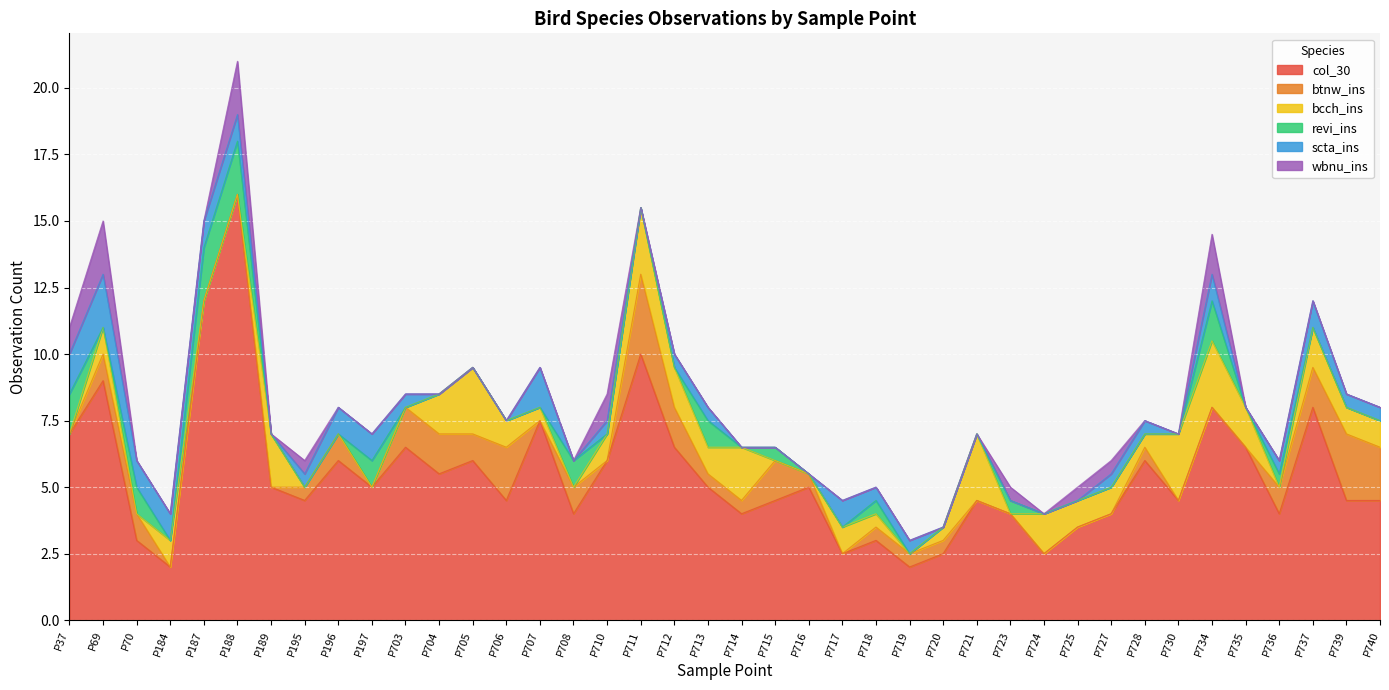

Reading left to right, transcribe all the data shown in this chart.

col_30: P37=7.0	P69=9.0	P70=3.0	P184=2.0	P187=12.0	P188=16.0	P189=5.0	P195=4.5	P196=6.0	P197=5.0	P703=6.5	P704=5.5	P705=6.0	P706=4.5	P707=7.5	P708=4.0	P710=6.0	P711=10.0	P712=6.5	P713=5.0	P714=4.0	P715=4.5	P716=5.0	P717=2.5	P718=3.0	P719=2.0	P720=2.5	P721=4.5	P723=4.0	P724=2.5	P725=3.5	P727=4.0	P728=6.0	P730=4.5	P734=8.0	P735=6.5	P736=4.0	P737=8.0	P739=4.5	P740=4.5
btnw_ins: P37=0.0	P69=1.0	P70=1.0	P184=0.0	P187=0.0	P188=0.0	P189=0.0	P195=0.5	P196=1.0	P197=0.0	P703=1.5	P704=1.5	P705=1.0	P706=2.0	P707=0.0	P708=1.0	P710=0.0	P711=3.0	P712=1.5	P713=0.5	P714=0.5	P715=1.5	P716=0.5	P717=0.0	P718=0.5	P719=0.5	P720=0.5	P721=0.0	P723=0.0	P724=0.0	P725=0.0	P727=0.0	P728=0.5	P730=0.0	P734=0.0	P735=0.0	P736=1.0	P737=1.5	P739=2.5	P740=2.0
bcch_ins: P37=0.0	P69=1.0	P70=0.0	P184=1.0	P187=0.0	P188=0.0	P189=2.0	P195=0.0	P196=0.0	P197=0.0	P703=0.0	P704=1.5	P705=2.5	P706=1.0	P707=0.5	P708=0.0	P710=1.0	P711=2.5	P712=1.5	P713=1.0	P714=2.0	P715=0.0	P716=0.0	P717=1.0	P718=0.5	P719=0.0	P720=0.5	P721=2.5	P723=0.0	P724=1.5	P725=1.0	P727=1.0	P728=0.5	P730=2.5	P734=2.5	P735=1.5	P736=0.0	P737=1.5	P739=1.0	P740=1.0
revi_ins: P37=1.5	P69=0.0	P70=1.0	P184=0.0	P187=2.0	P188=2.0	P189=0.0	P195=0.0	P196=0.0	P197=1.0	P703=0.0	P704=0.0	P705=0.0	P706=0.0	P707=0.0	P708=1.0	P710=0.0	P711=0.0	P712=0.0	P713=1.0	P714=0.0	P715=0.5	P716=0.0	P717=0.0	P718=0.5	P719=0.0	P720=0.0	P721=0.0	P723=0.5	P724=0.0	P725=0.0	P727=0.0	P728=0.0	P730=0.0	P734=1.5	P735=0.0	P736=0.5	P737=0.0	P739=0.0	P740=0.0
scta_ins: P37=1.5	P69=2.0	P70=1.0	P184=1.0	P187=1.0	P188=1.0	P189=0.0	P195=0.5	P196=1.0	P197=1.0	P703=0.5	P704=0.0	P705=0.0	P706=0.0	P707=1.5	P708=0.0	P710=0.5	P711=0.0	P712=0.5	P713=0.5	P714=0.0	P715=0.0	P716=0.0	P717=1.0	P718=0.5	P719=0.5	P720=0.0	P721=0.0	P723=0.0	P724=0.0	P725=0.0	P727=0.5	P728=0.5	P730=0.0	P734=1.0	P735=0.0	P736=0.5	P737=1.0	P739=0.5	P740=0.5
wbnu_ins: P37=1.0	P69=2.0	P70=0.0	P184=0.0	P187=0.0	P188=2.0	P189=0.0	P195=0.5	P196=0.0	P197=0.0	P703=0.0	P704=0.0	P705=0.0	P706=0.0	P707=0.0	P708=0.0	P710=1.0	P711=0.0	P712=0.0	P713=0.0	P714=0.0	P715=0.0	P716=0.0	P717=0.0	P718=0.0	P719=0.0	P720=0.0	P721=0.0	P723=0.5	P724=0.0	P725=0.5	P727=0.5	P728=0.0	P730=0.0	P734=1.5	P735=0.0	P736=0.0	P737=0.0	P739=0.0	P740=0.0